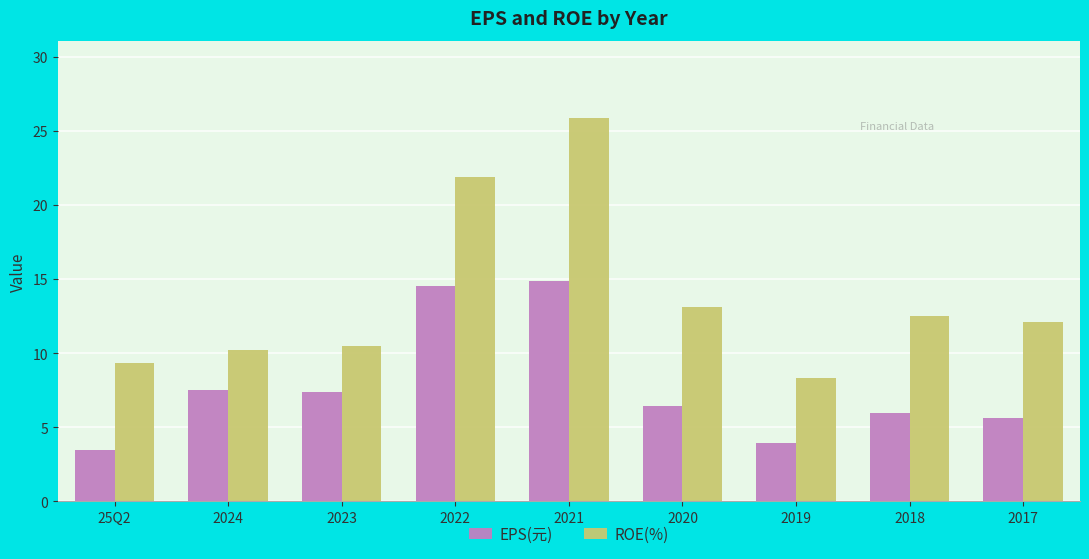

Reading left to right, extract all data points from this chart.

EPS(元): 25Q2=3.5	2024=7.5	2023=7.4	2022=14.5	2021=14.8	2020=6.5	2019=4.0	2018=6.0	2017=5.6
ROE(%): 25Q2=9.4	2024=10.2	2023=10.5	2022=21.9	2021=25.9	2020=13.1	2019=8.3	2018=12.5	2017=12.1